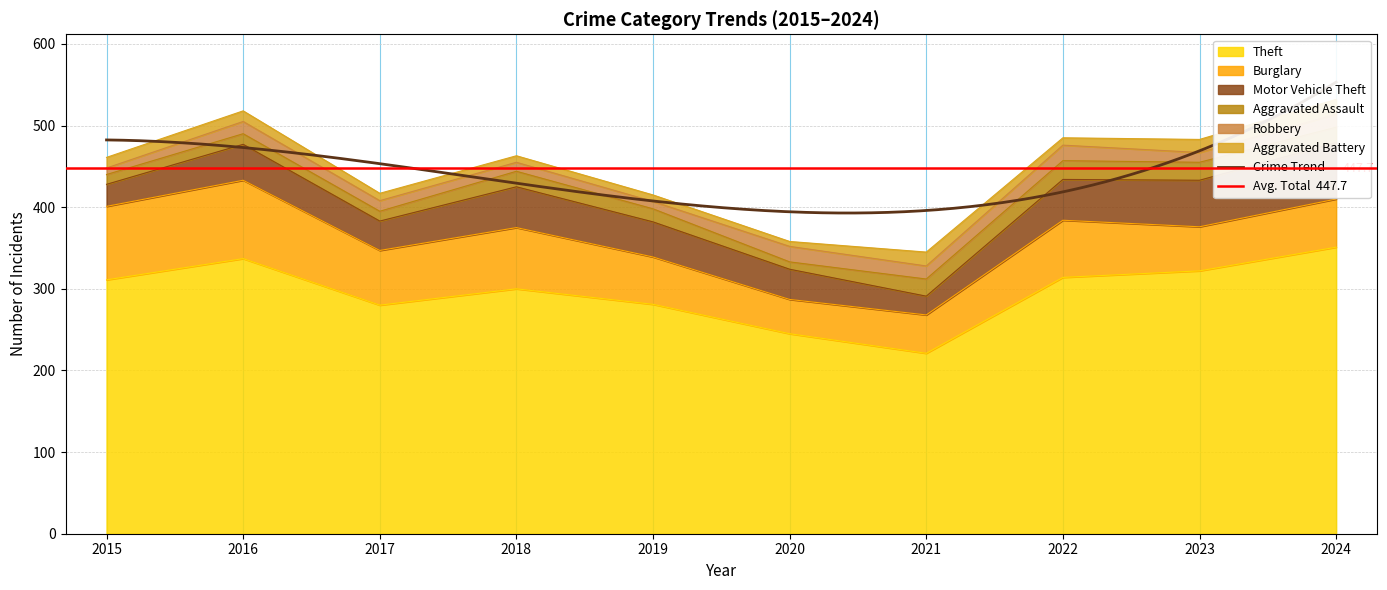

What is the approximate value of Theft at 2017, to the nearest 50?

300